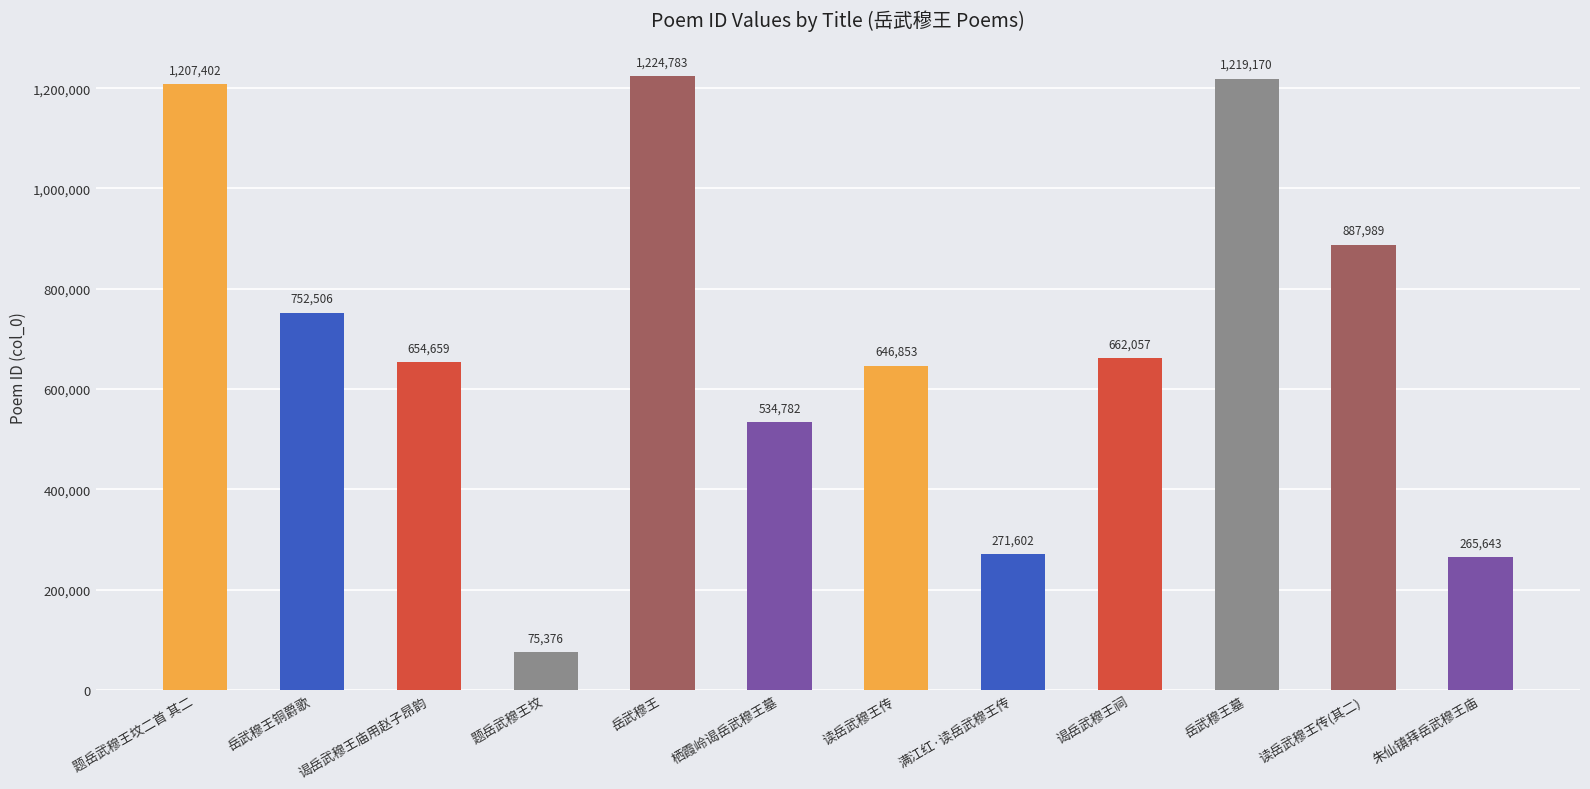

List the labels in order of value, largest first.

岳武穆王, 岳武穆王墓, 题岳武穆王坟二首 其二, 读岳武穆王传(其二), 岳武穆王铜爵歌, 谒岳武穆王祠, 谒岳武穆王庙用赵子昂韵, 读岳武穆王传, 栖霞岭谒岳武穆王墓, 满江红·读岳武穆王传, 朱仙镇拜岳武穆王庙, 题岳武穆王坟